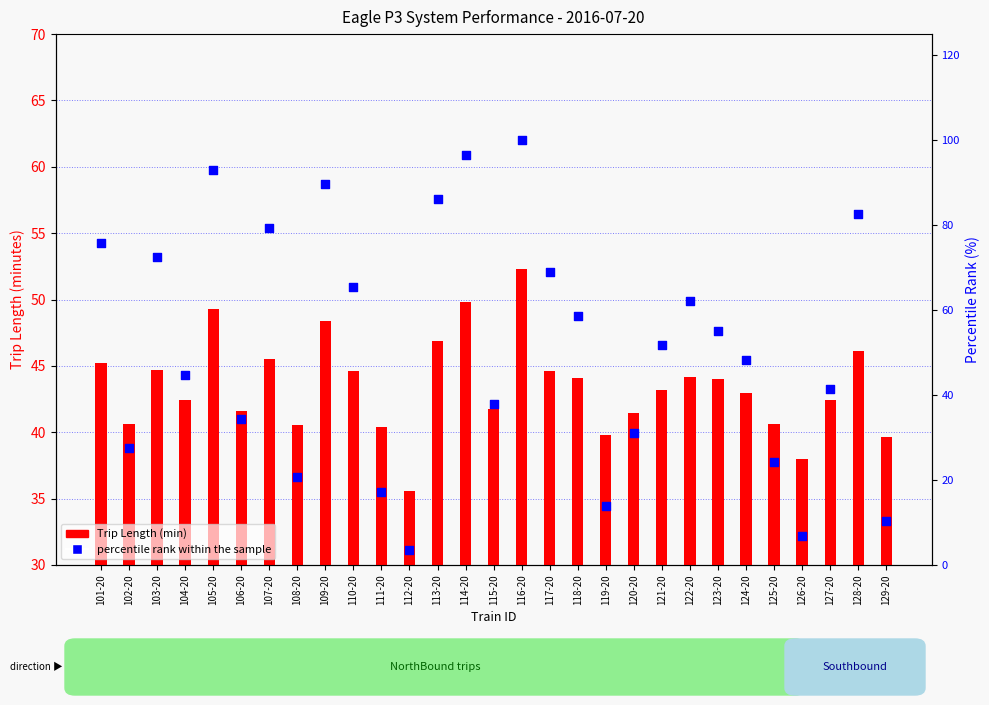

Which series contains the lowest Y value?

percentile rank within the sample